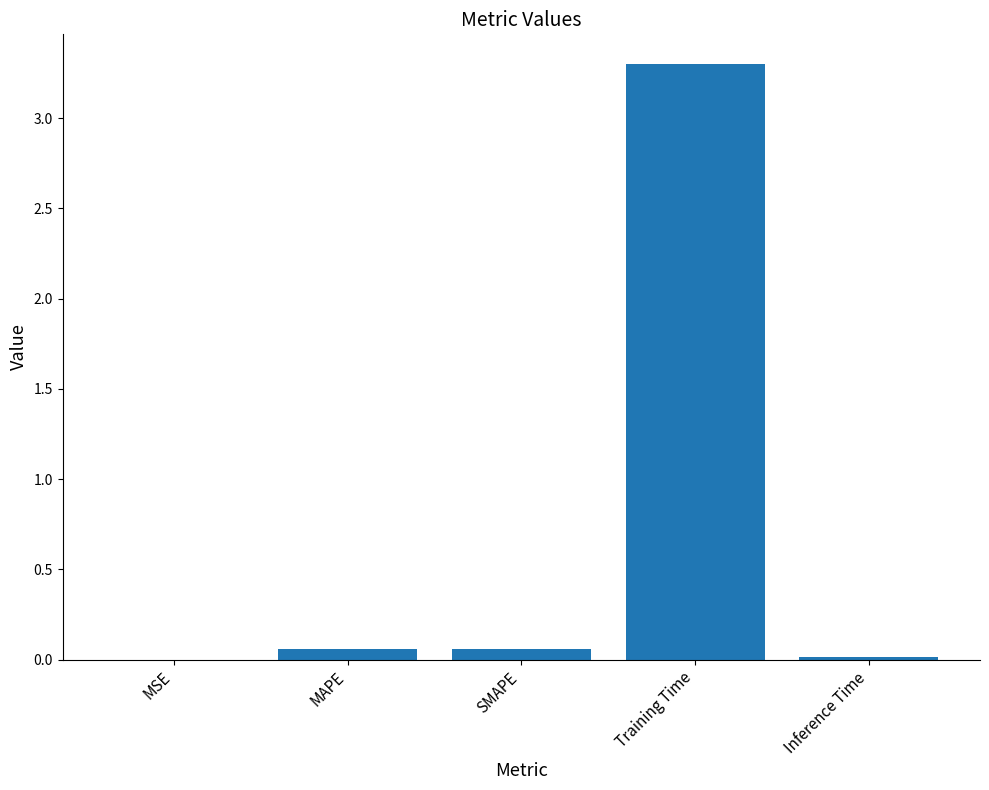

The value at Inference Time is 0.0. True or false?

True